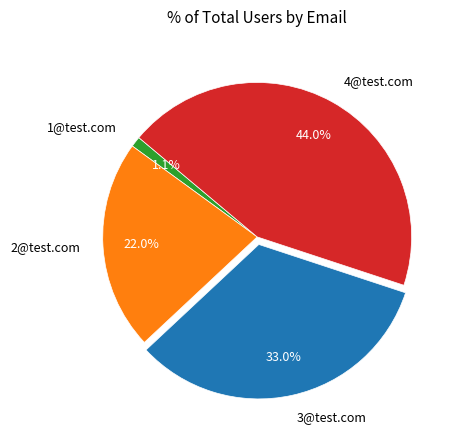

How many segments does this pie chart have?

4